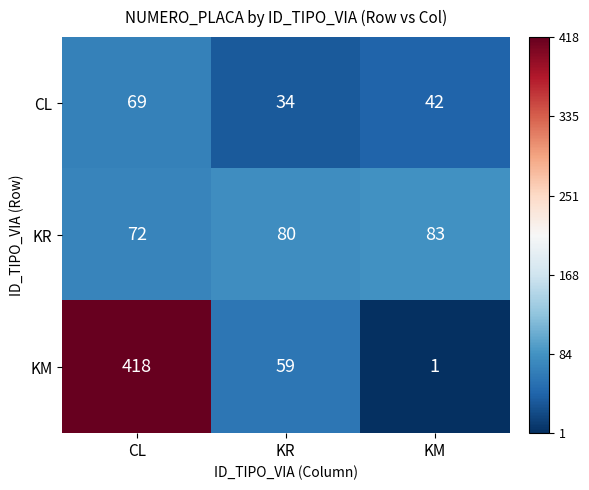

Read the KR value at KM.

83